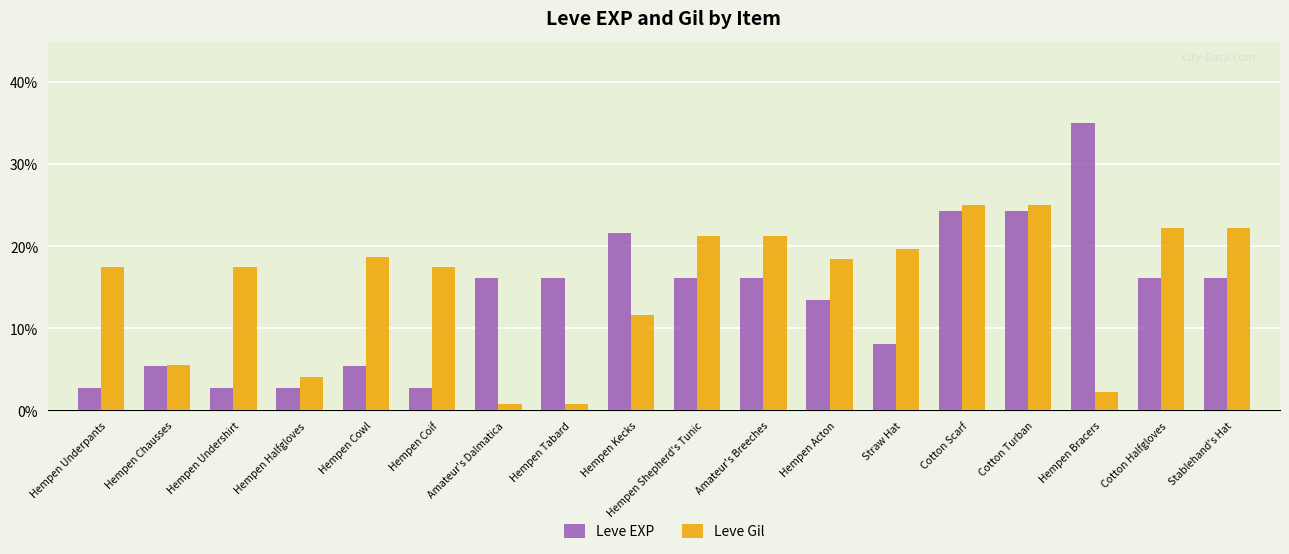

How many values in the Leve EXP series are below 16?

8